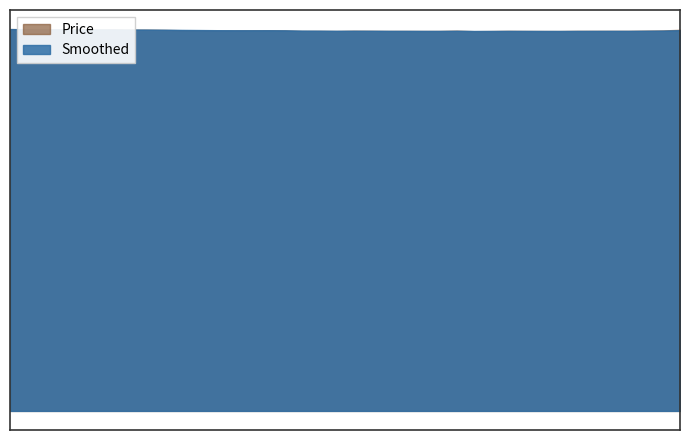

Reading left to right, list all the values displayed in this chart.

Price: 204.0	203.9	203.8	203.8	203.7	203.8	203.8	203.7	203.7	203.5	203.4	203.3	203.3	203.3	203.3	203.4	203.3	203.0	203.1	203.0	203.1	203.1	203.0	203.0	203.0	203.0	203.2	202.9	202.9	203.1	203.0	203.0	203.0	203.1	203.1	203.1	203.1	203.2	203.3	203.6
Smoothed: 204.0	203.9	203.9	203.8	203.8	203.8	203.8	203.8	203.7	203.7	203.6	203.5	203.4	203.4	203.4	203.4	203.3	203.2	203.1	203.1	203.1	203.1	203.1	203.0	203.0	203.0	203.1	203.0	203.0	203.0	203.0	203.0	203.0	203.0	203.0	203.0	203.0	203.1	203.2	203.4